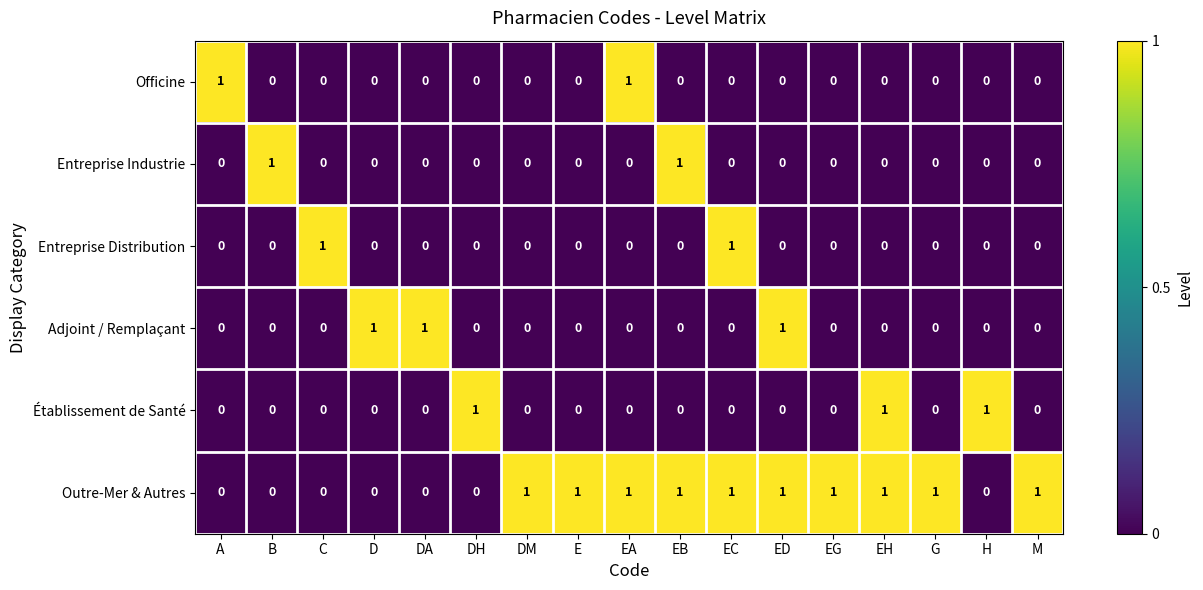

Which series changed the most between EH and H?

Outre-Mer & Autres